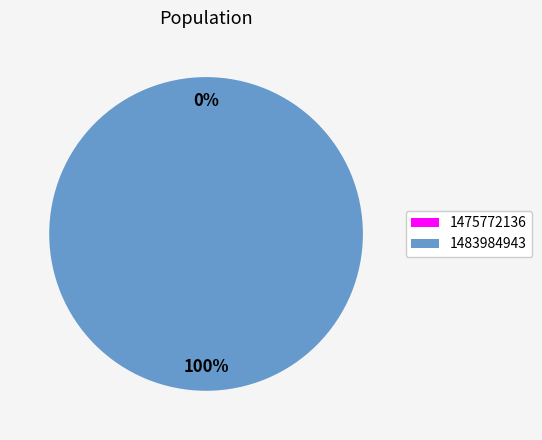

Is 1483984943 the majority of the pie?

Yes